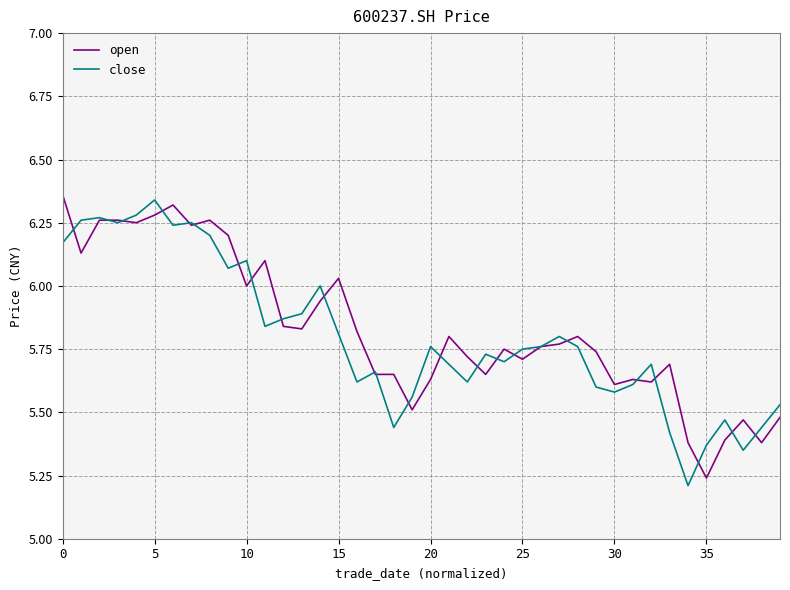

True or false: close has more than 2 points higher than both neighbors.

True